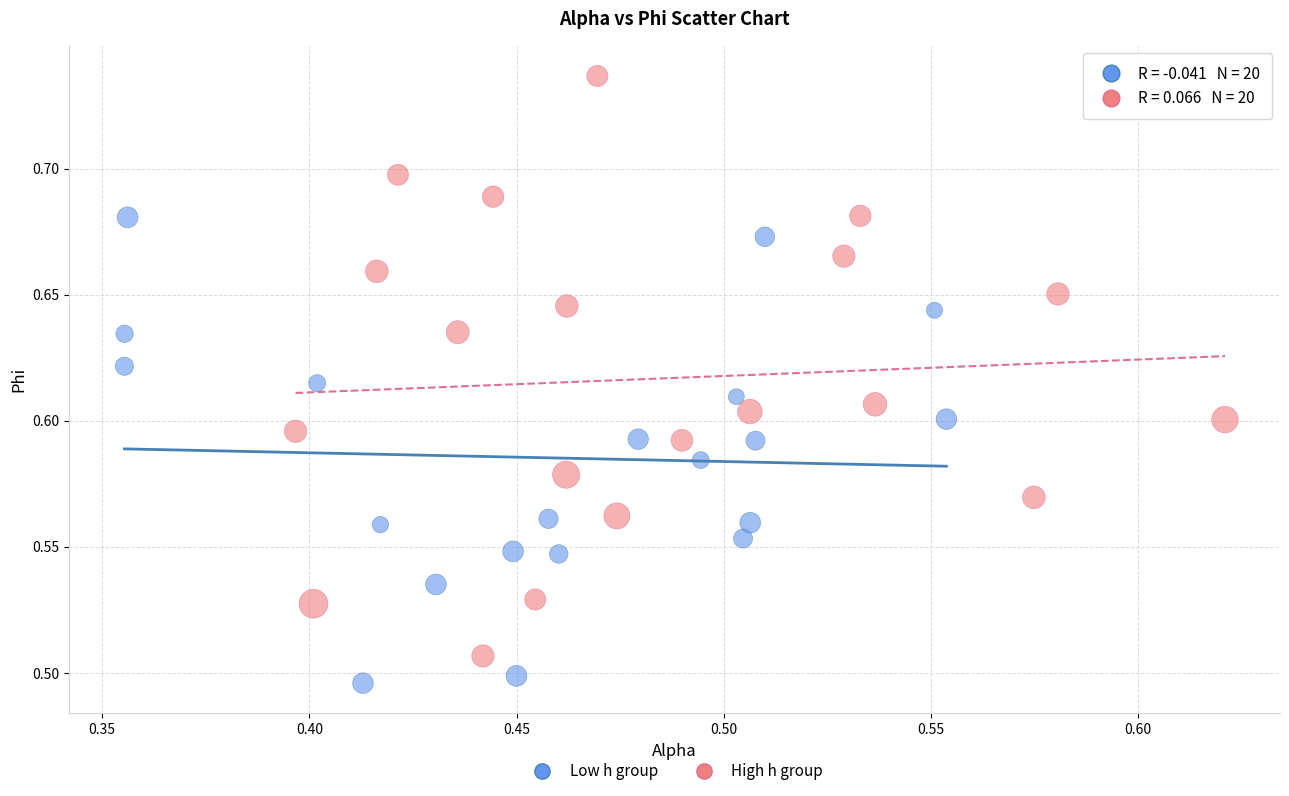

Which series reaches the minimum Y coordinate?

Low h group